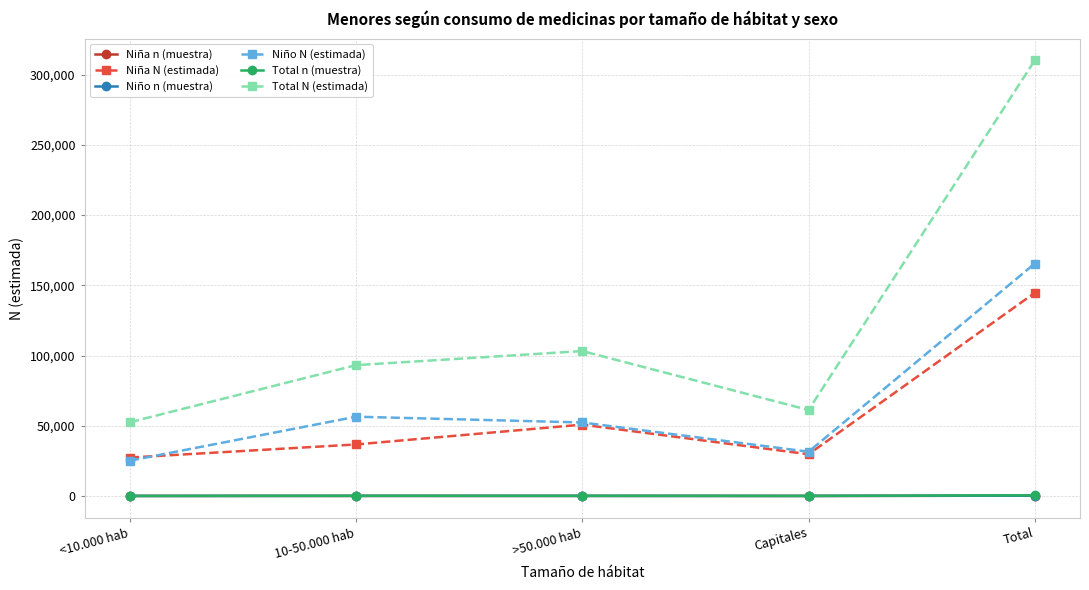

Does the chart have visible grid lines?

Yes